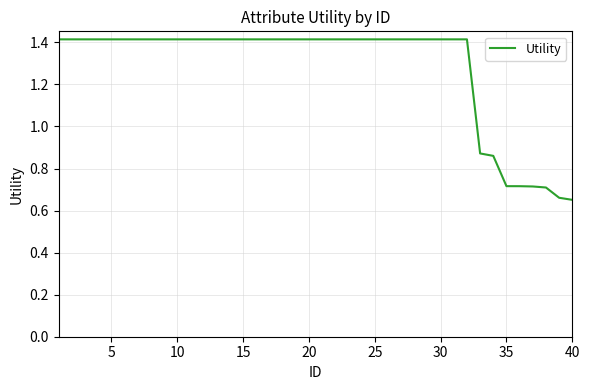

What is the greatest value displayed?

1.4